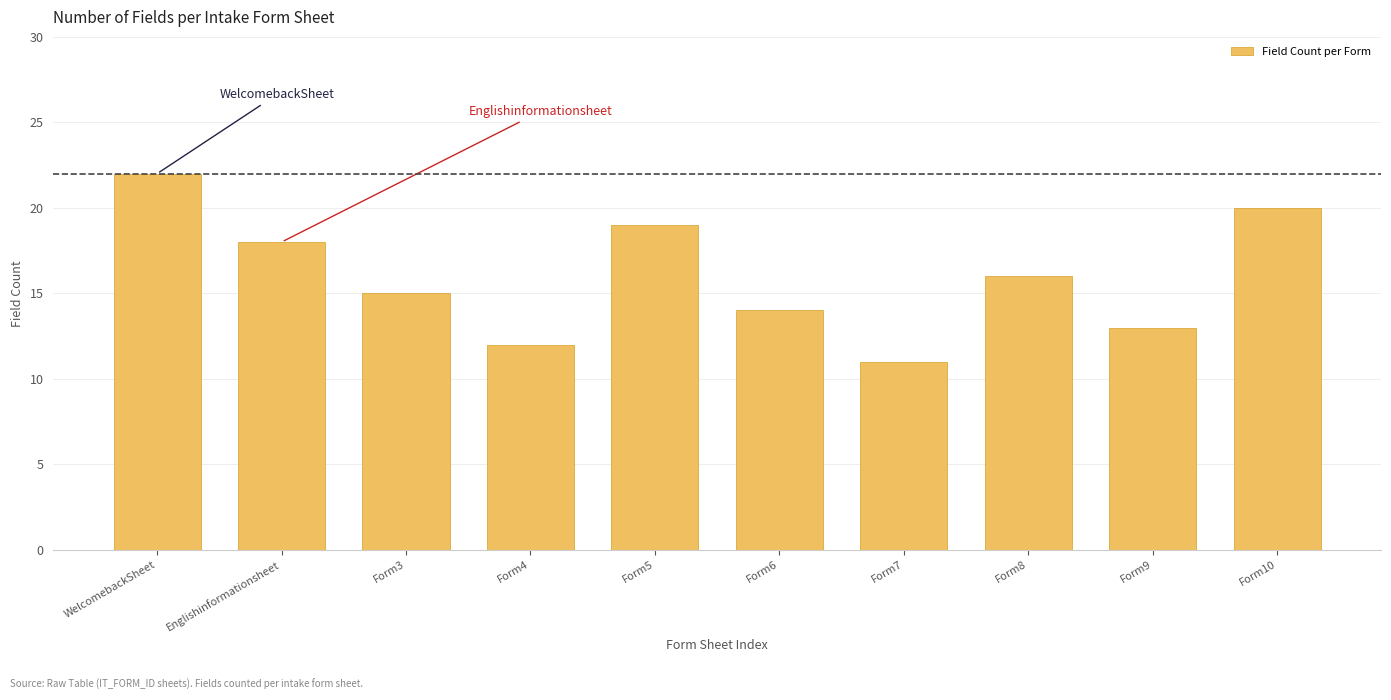

Reading left to right, extract all data points from this chart.

22	18	15	12	19	14	11	16	13	20